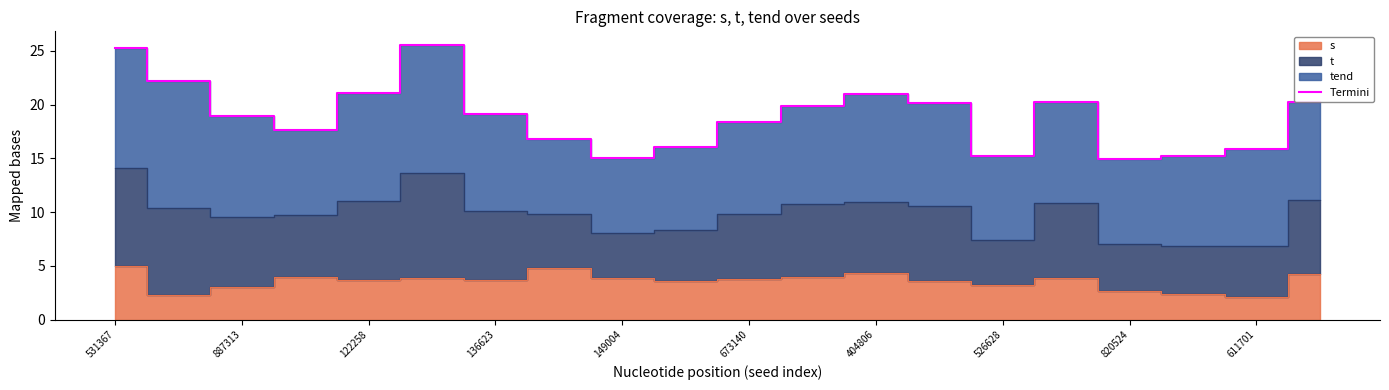

How many points are lower than both their immediate neighbors (excluding endpoints)?

4